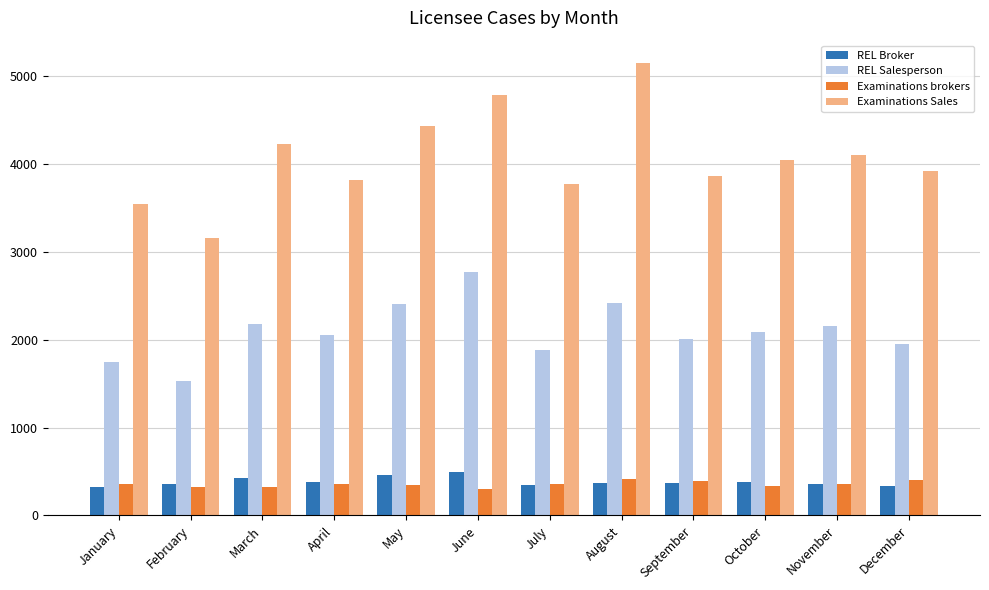

True or false: REL Salesperson has a value of 3392 at July.

False